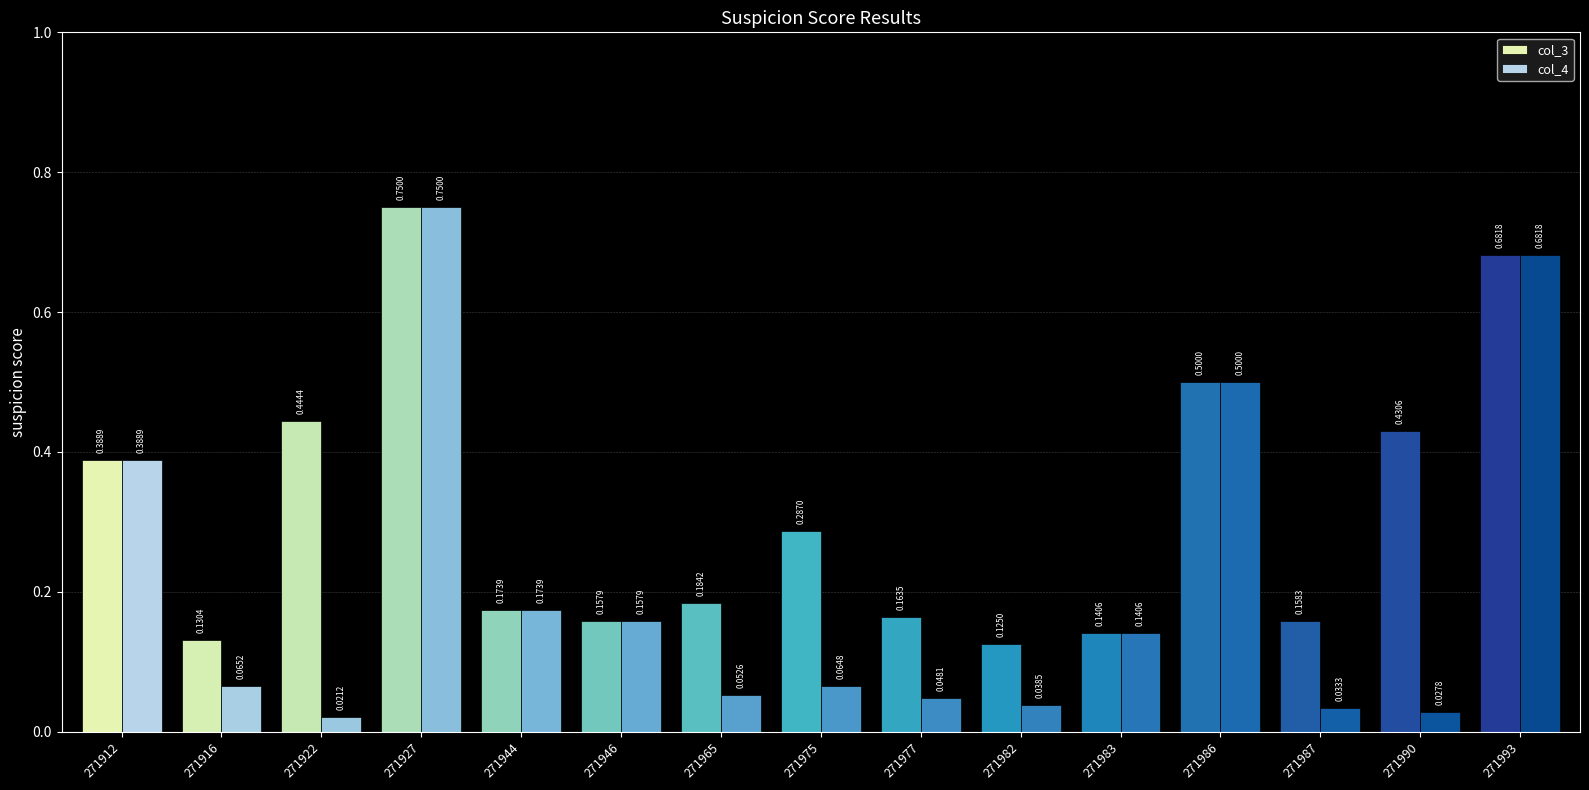

Rank the categories by col_4 value from lowest to highest.

271922, 271990, 271987, 271982, 271977, 271965, 271975, 271916, 271983, 271946, 271944, 271912, 271986, 271993, 271927